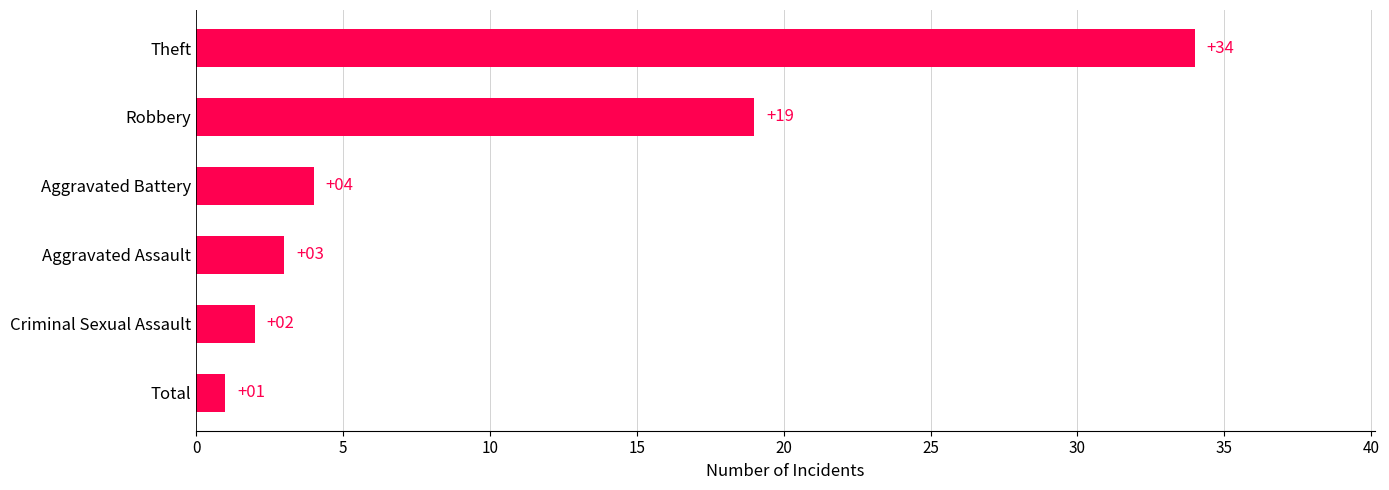

What is the difference between the maximum and minimum values?

33